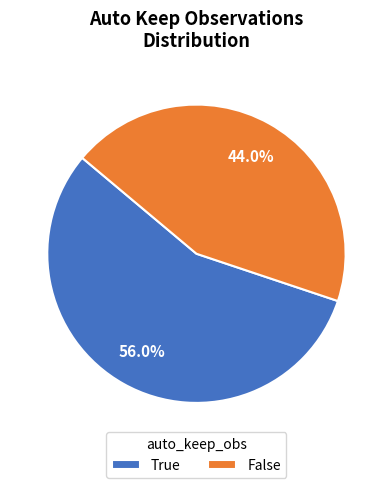

What percentage is NOT represented by True?

44.0%